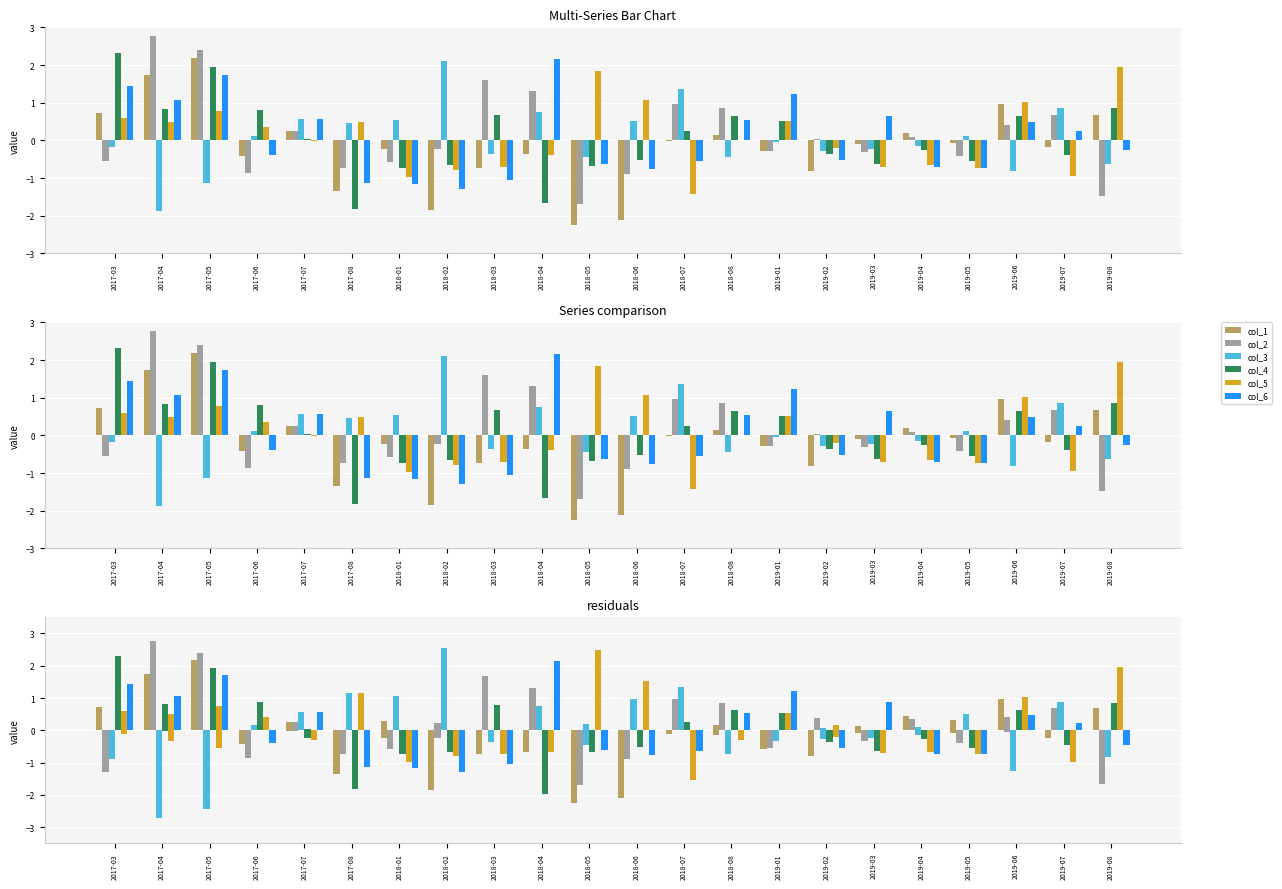

Is it true that col_2 equals 0.1 at 2018-02?

False